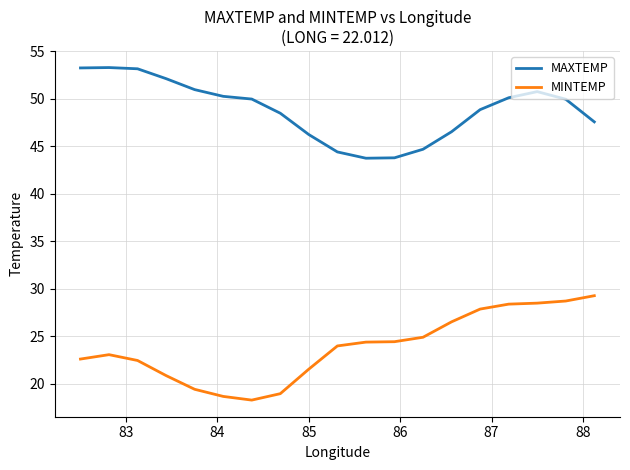

What is the difference between the maximum and minimum values in the MINTEMP series?

11.0